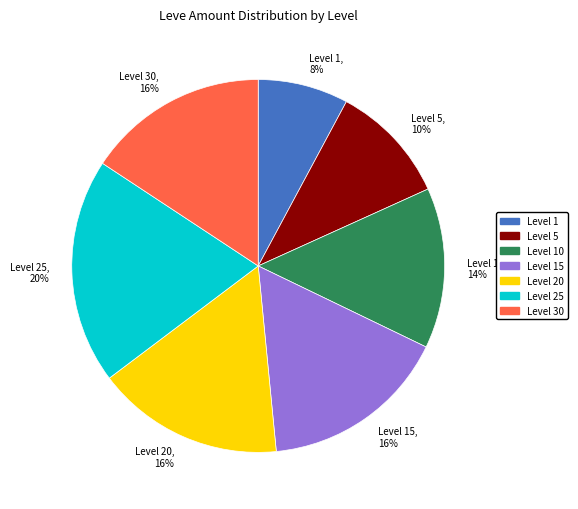

To the nearest percent, what portion does Level 25 represent?

20%